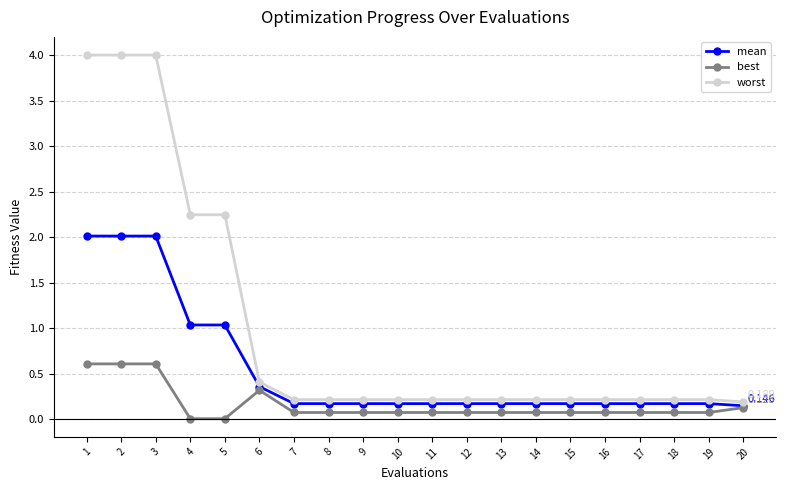

True or false: mean and worst intersect in this chart.

False